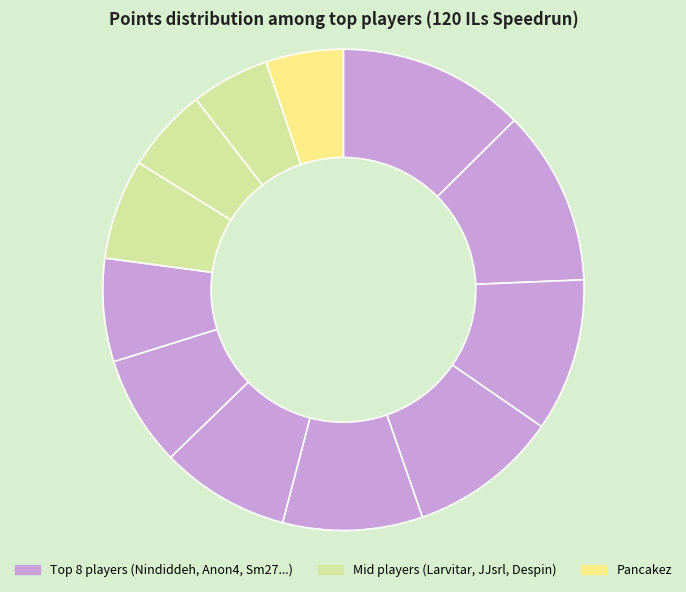

How many slices are in this pie chart?

12